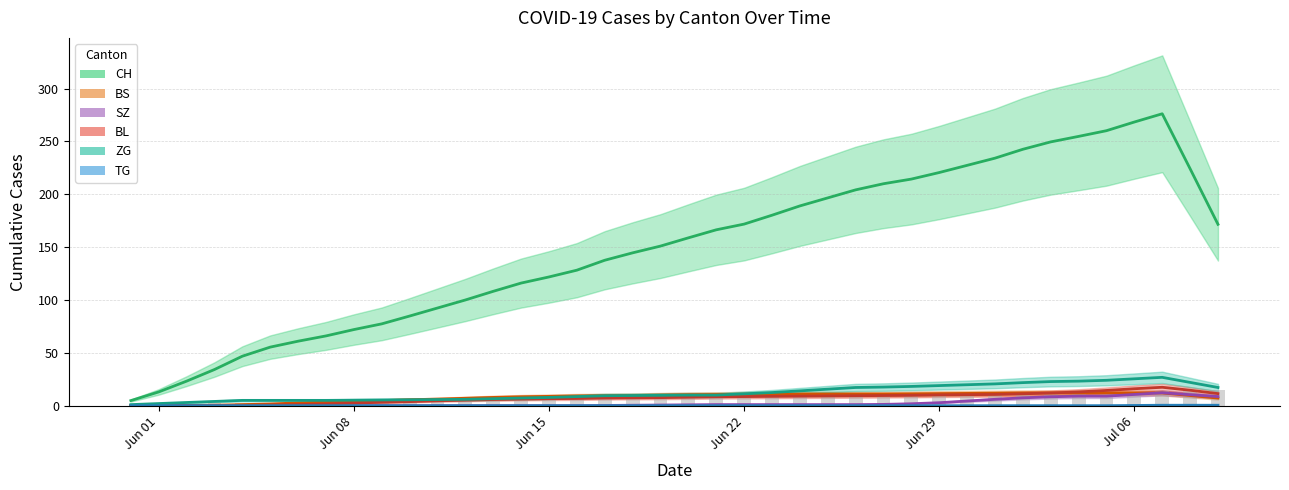

Is the value of BS at 2020-06-29 greater than the value of BL at 2020-07-03?

No